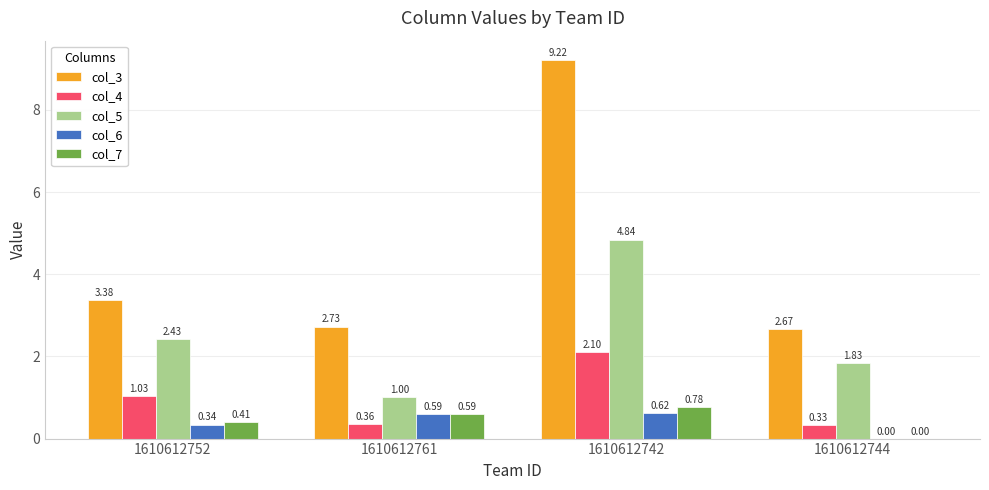

What is the sum of all col_5 values?

10.1